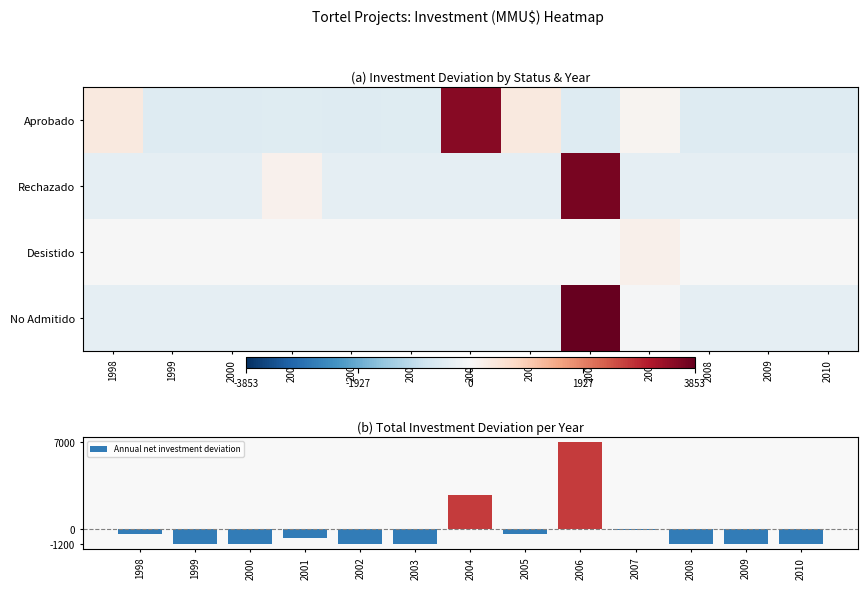

Which series has the widest spread of values?

Annual net investment deviation